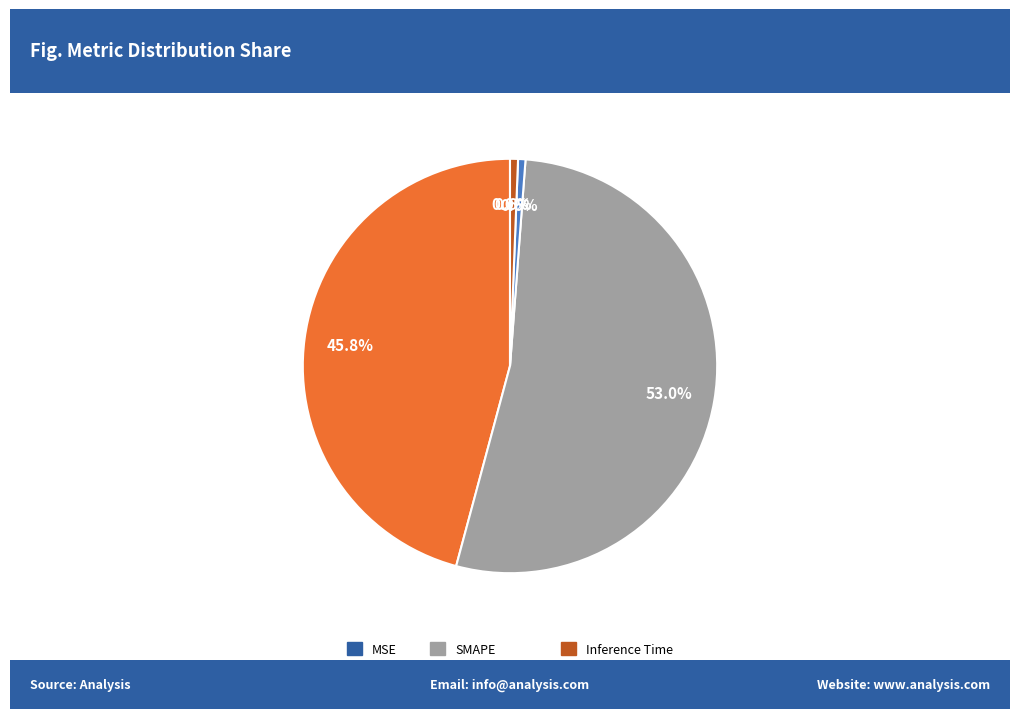

Does SMAPE represent more than half of the total?

Yes